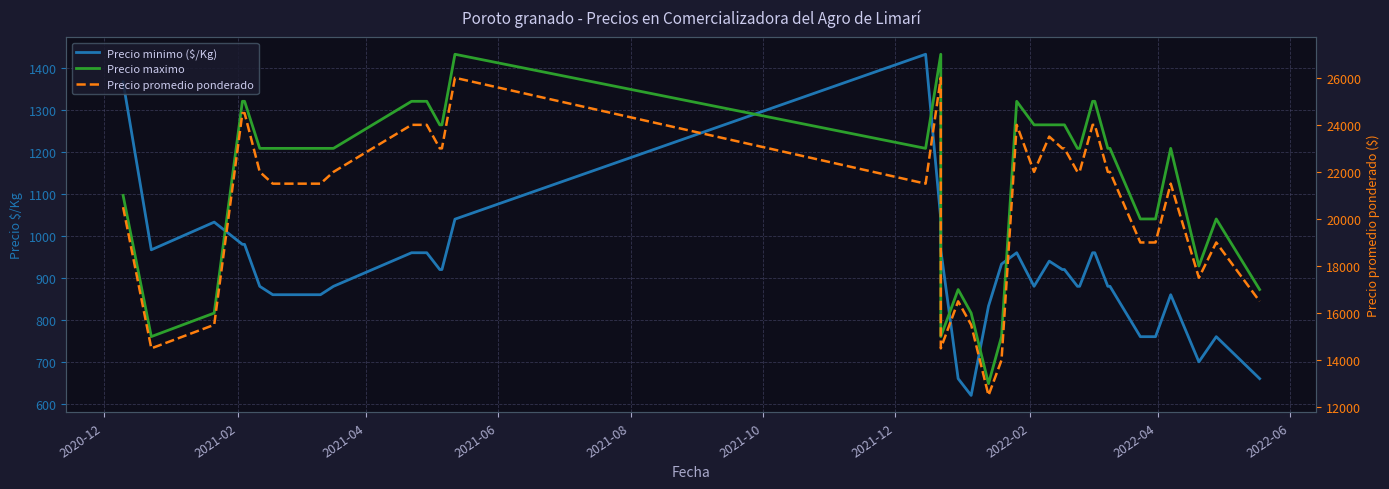

What is the sum of all Precio maximo values?

874000